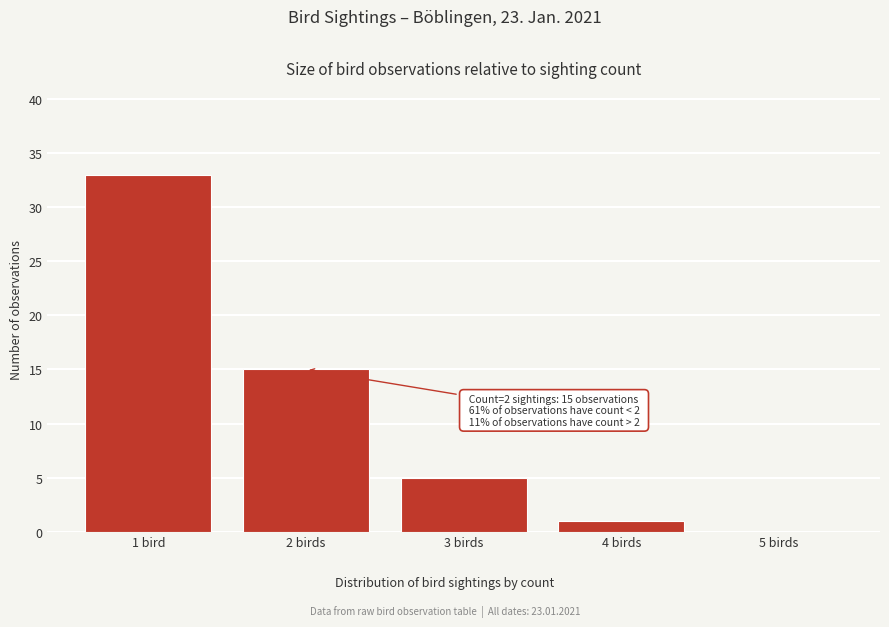

Reading right to left, transcribe all the data shown in this chart.

5 birds=0	4 birds=1	3 birds=5	2 birds=15	1 bird=33